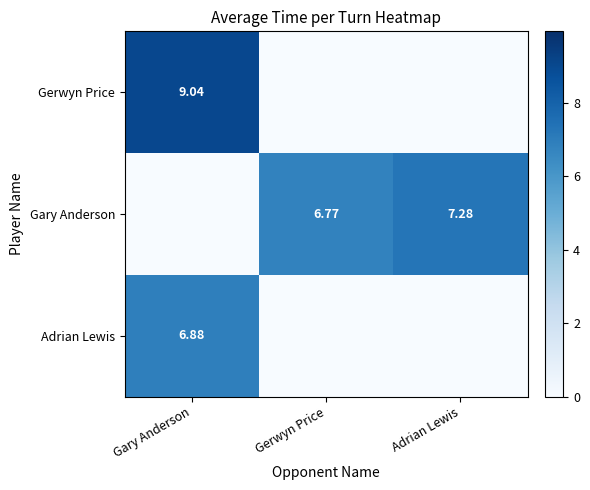

Rank the categories by Adrian Lewis value from lowest to highest.

Gerwyn Price, Adrian Lewis, Gary Anderson